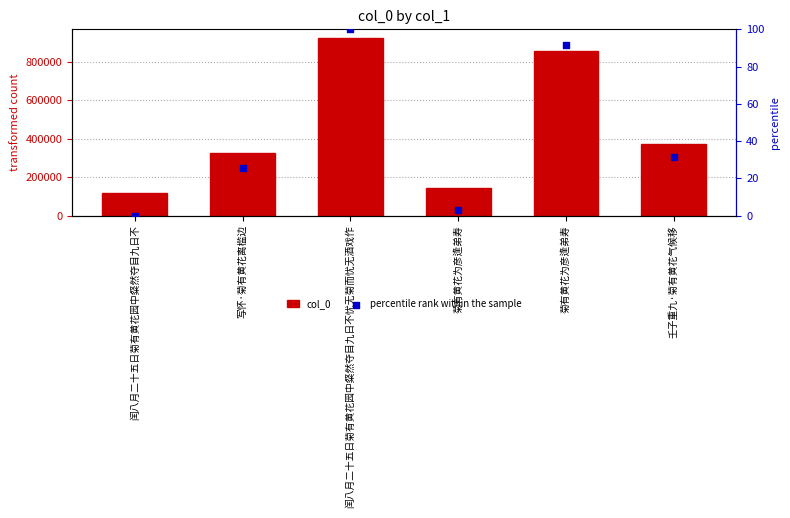

Which series has the widest spread of Y values?

col_0